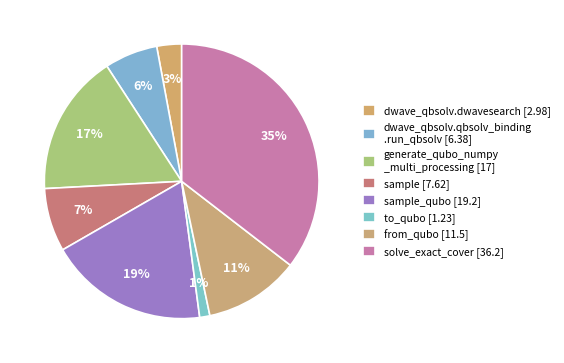

Which category has the smallest portion of the pie?

to_qubo